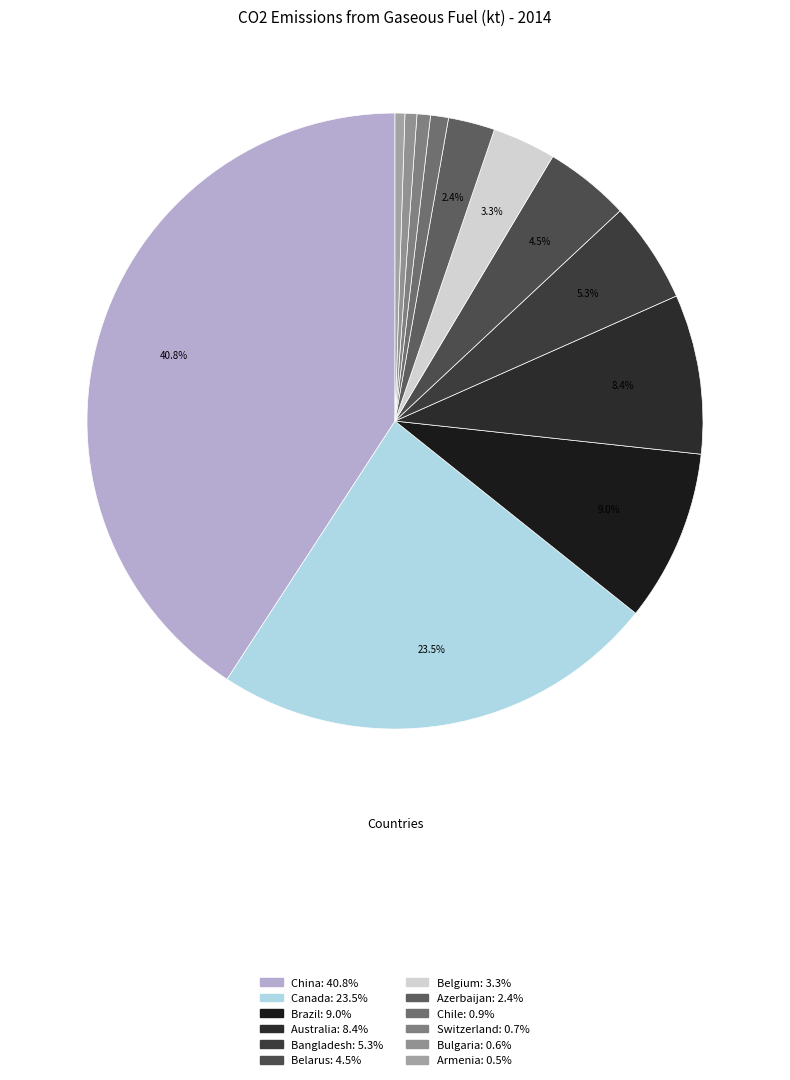

Is there any slice that represents more than half of the pie?

No